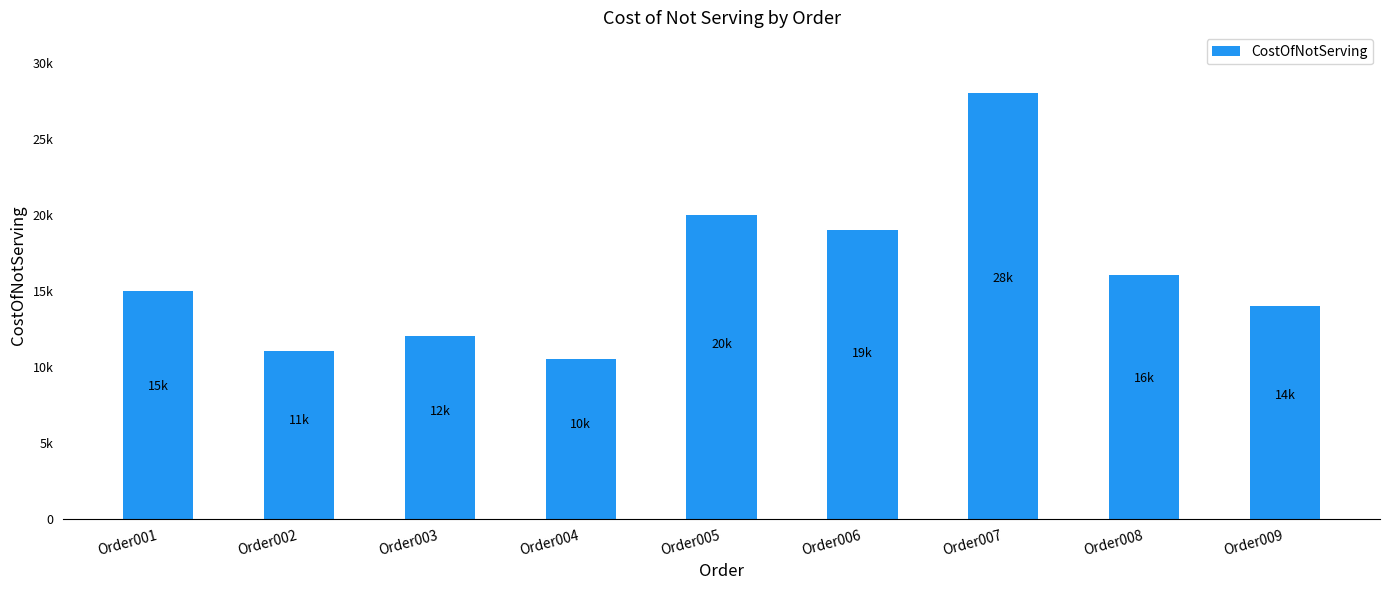

Does the chart contain stacked bars?

No